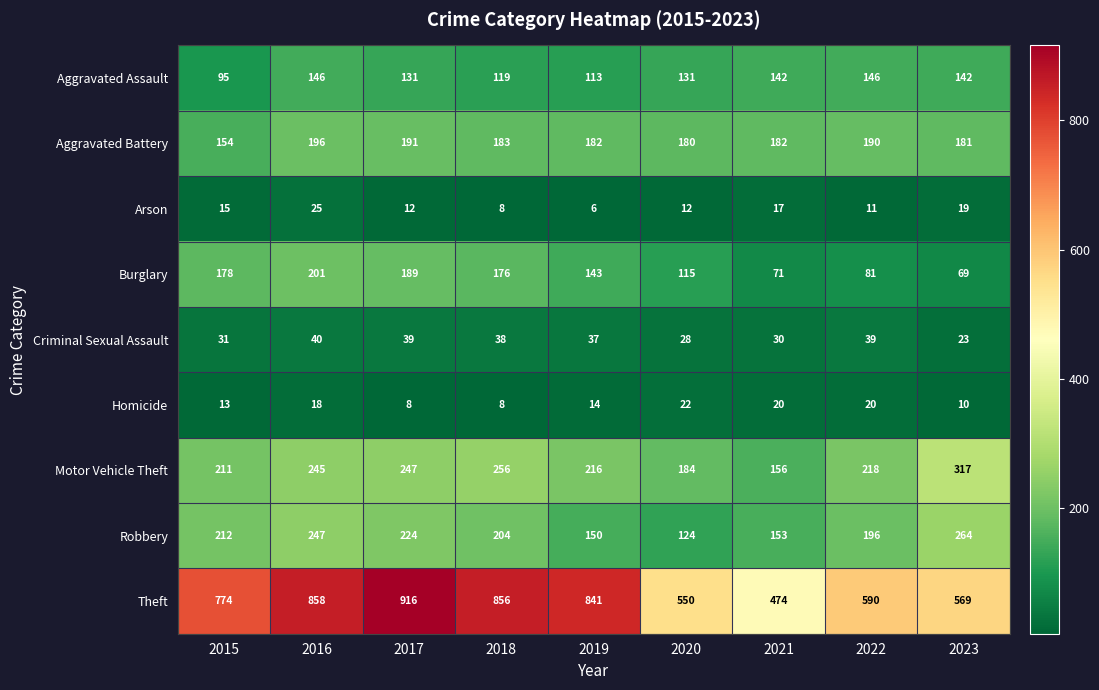

Rank the series at 2019 from highest to lowest value.

Theft, Motor Vehicle Theft, Aggravated Battery, Robbery, Burglary, Aggravated Assault, Criminal Sexual Assault, Homicide, Arson